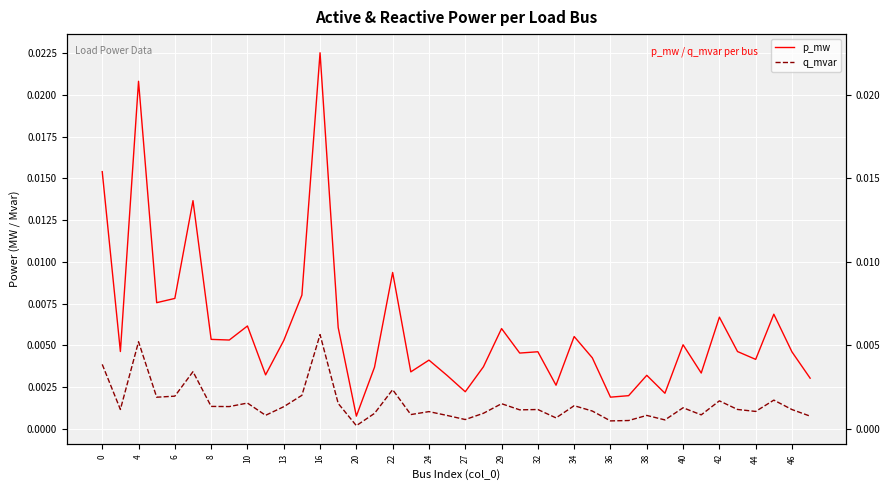

True or false: p_mw and q_mvar cross at least once.

False